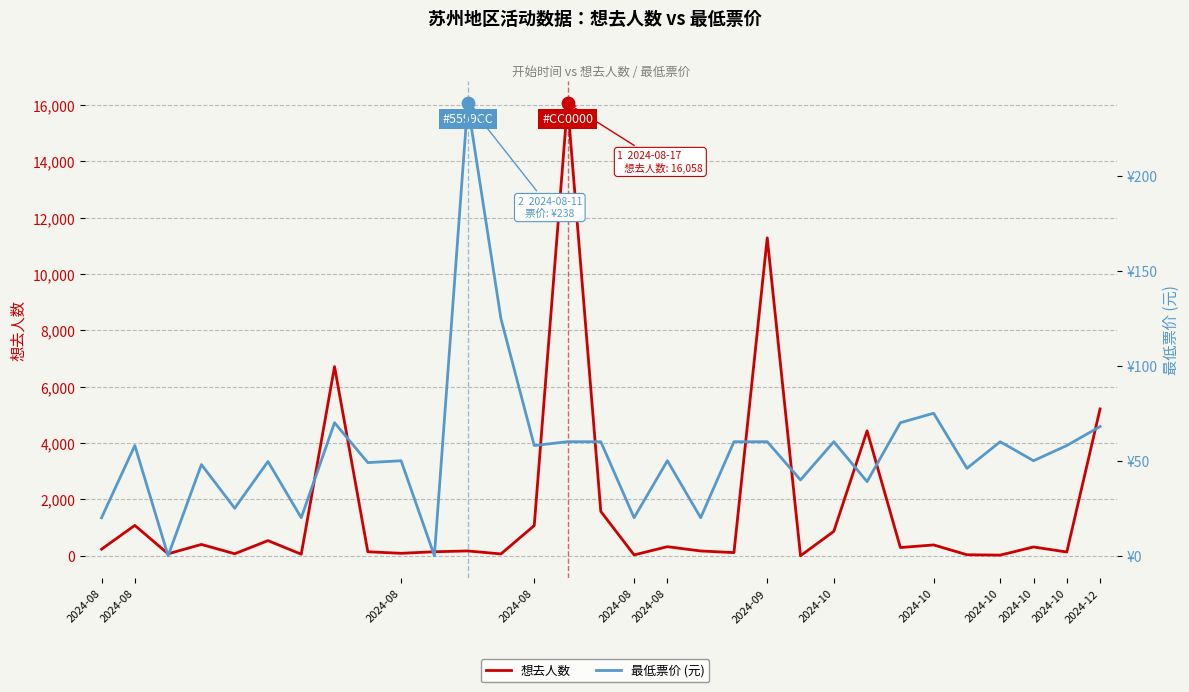

Is the value of 最低票价 (元) at 20 greater than the value of 想去人数 at 2024-12?

No